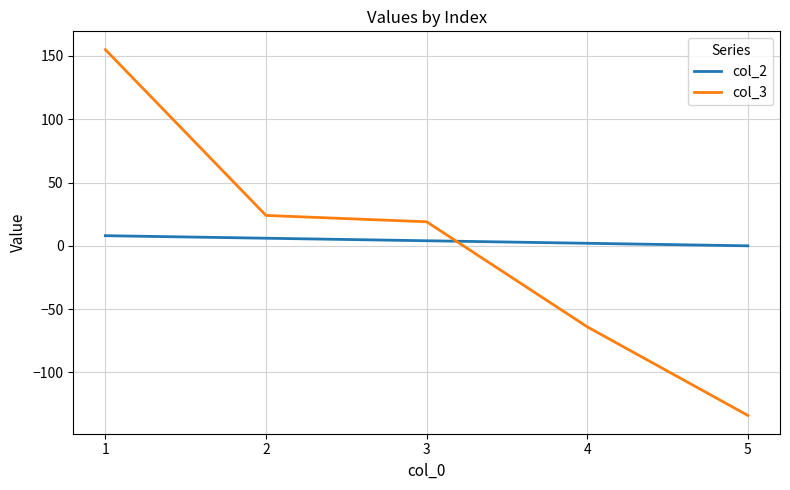

What is the maximum value for col_3?

155